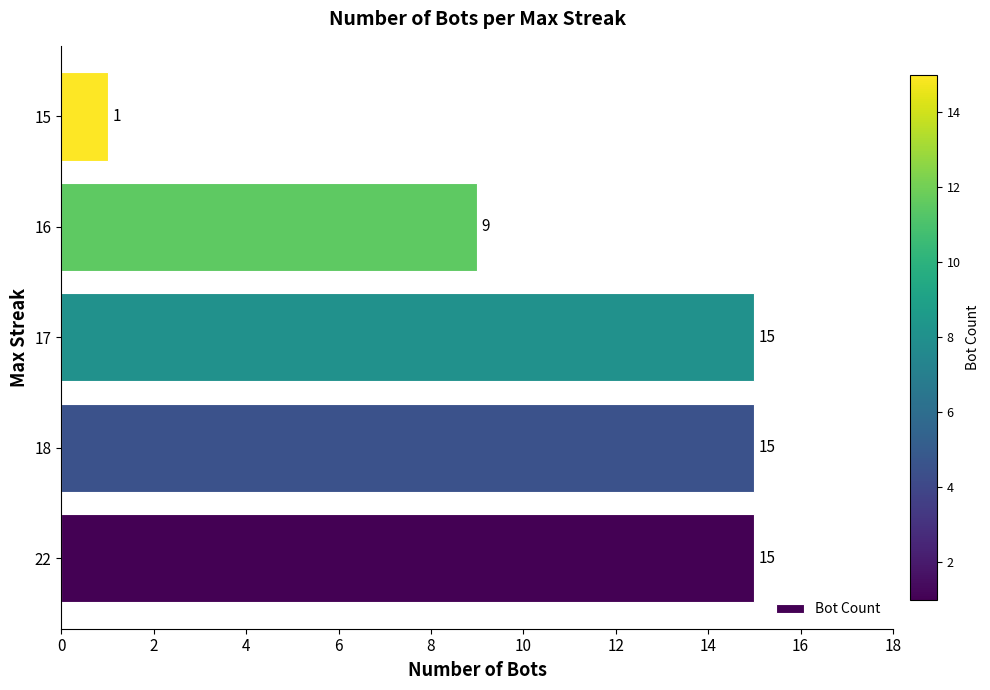

Where is the data nearest to the value 8?

16